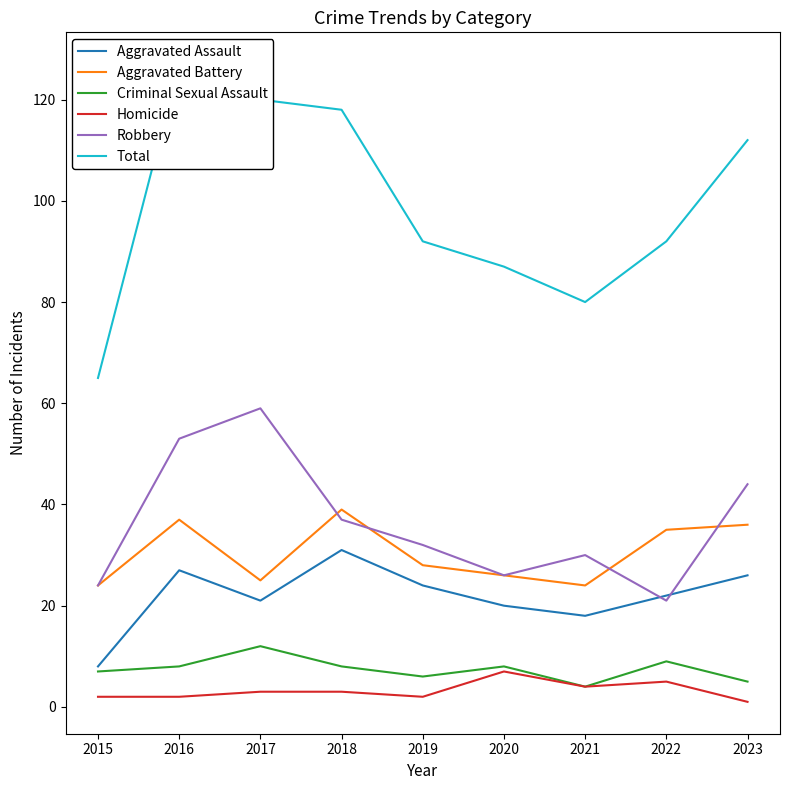

The Robbery series shows 30 at 2021. True or false?

True